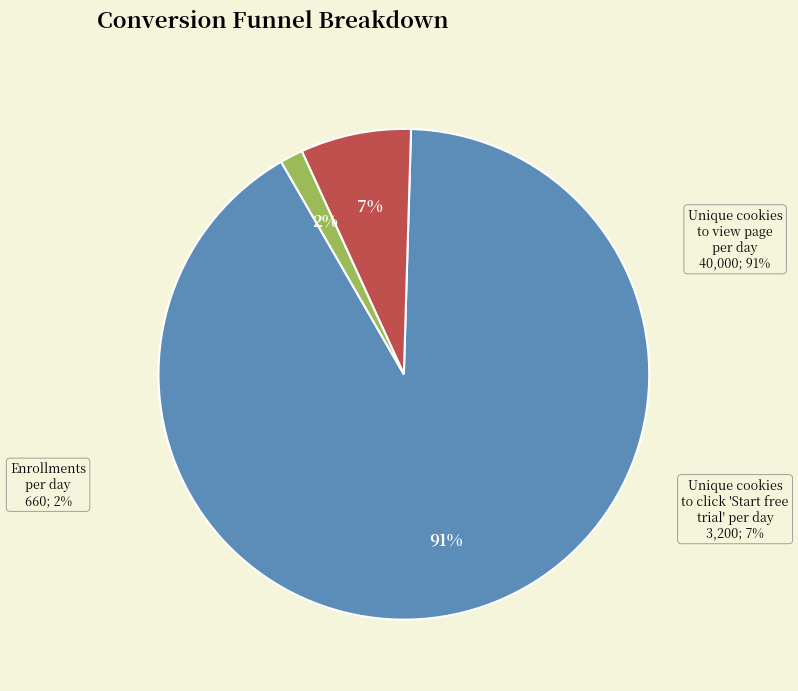

Count the number of slices in the pie.

7